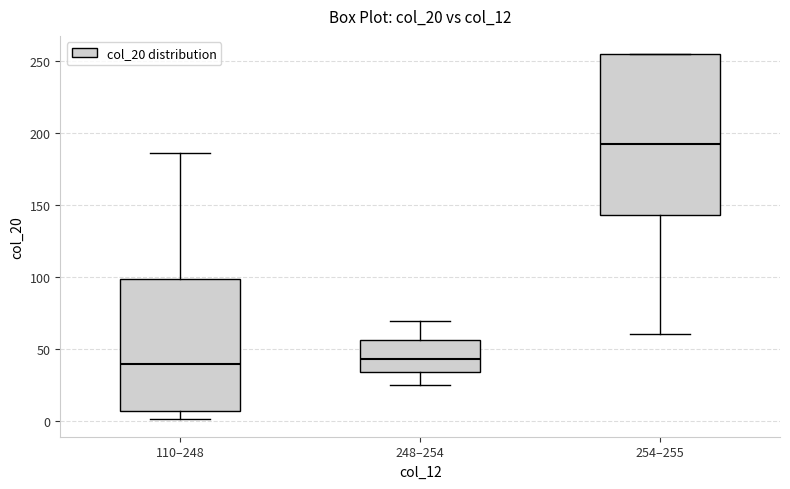

Reading left to right, read every box against the y-axis: the position of its median line, the range the box covers, and the ends of its whiskers. The values are not printed on the chart, so give them approximately, as read against the axis.

110–248: median 40, box 5 to 100, whiskers 0 to 185
248–254: median 45, box 35 to 55, whiskers 25 to 70
254–255: median 195, box 145 to 255, whiskers 60 to 255